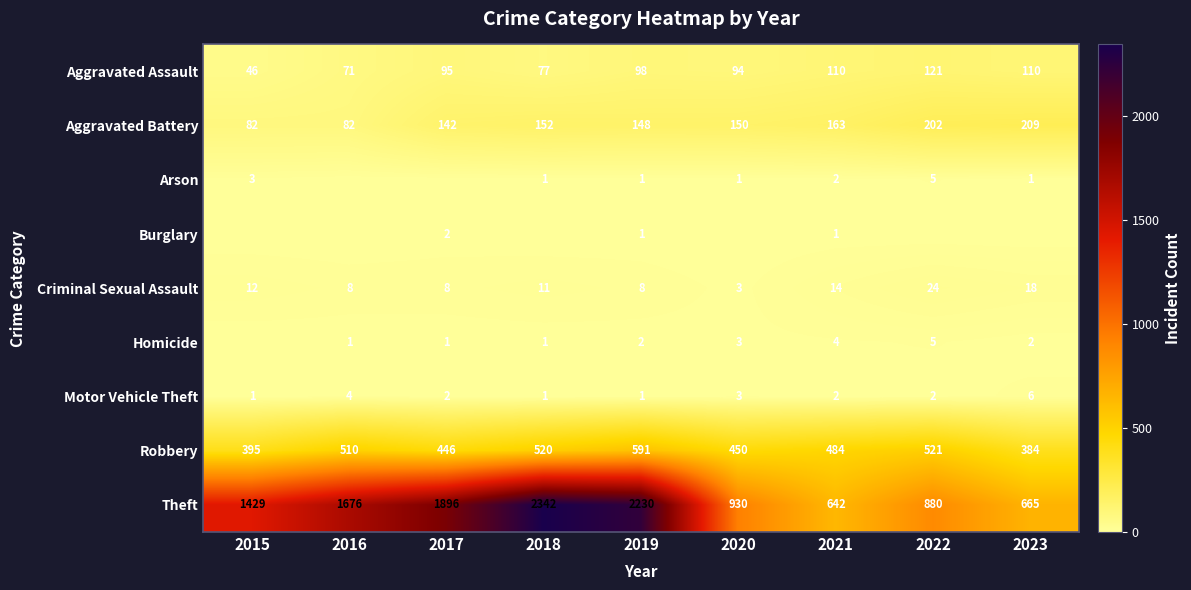

Between 2015 and 2023, which series saw the biggest shift?

Theft